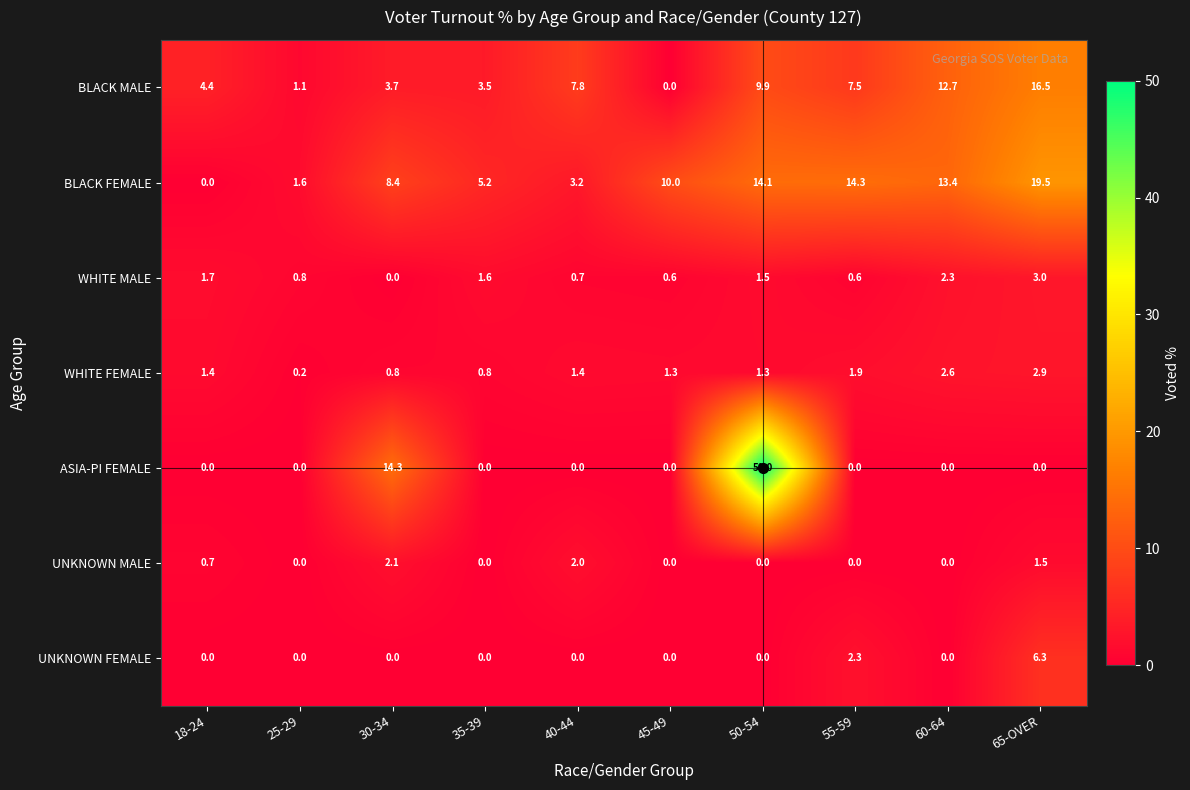

Which category has the highest value in the UNKNOWN MALE series?

30-34